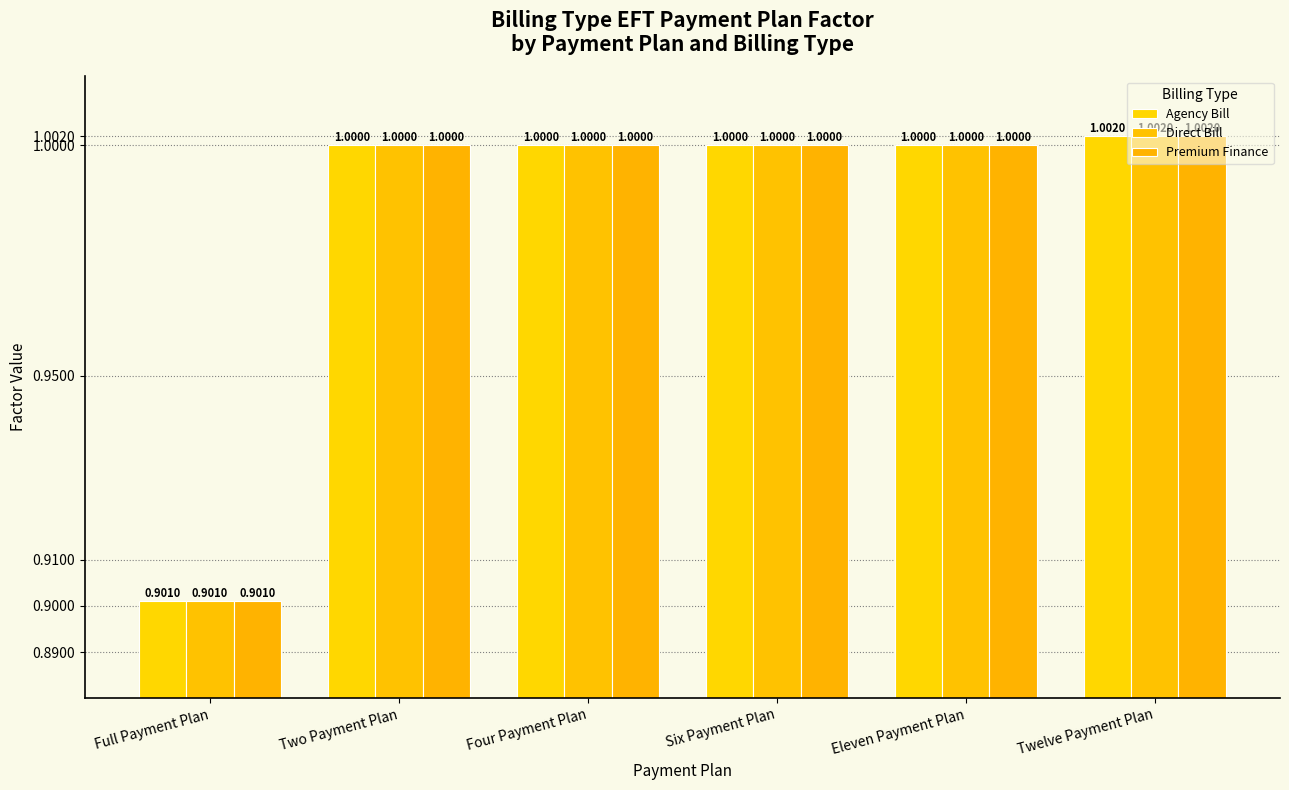

What are all the series names shown in the legend?

Agency Bill, Direct Bill, Premium Finance